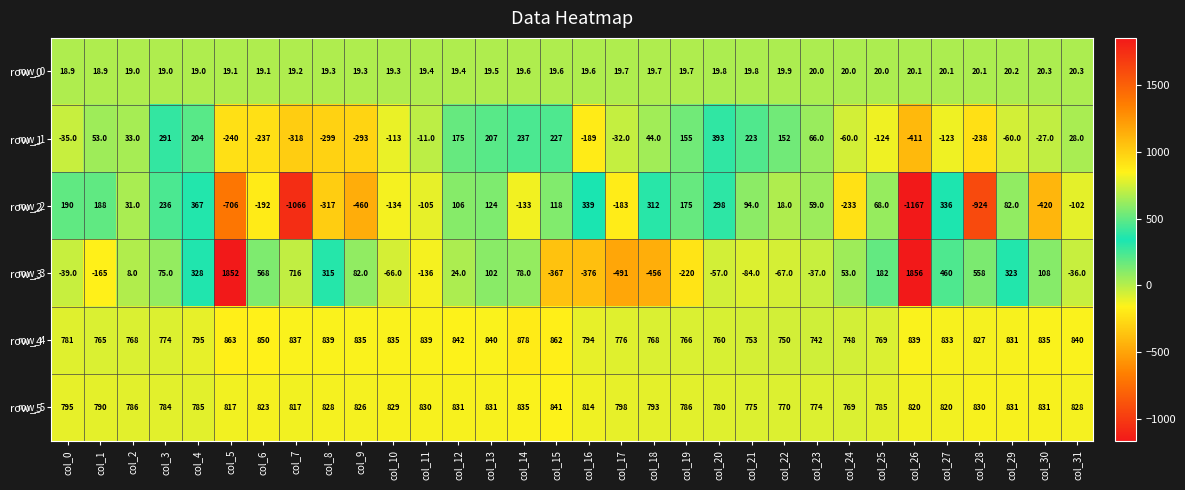

What is the total value across all series at col_29?

2027.2